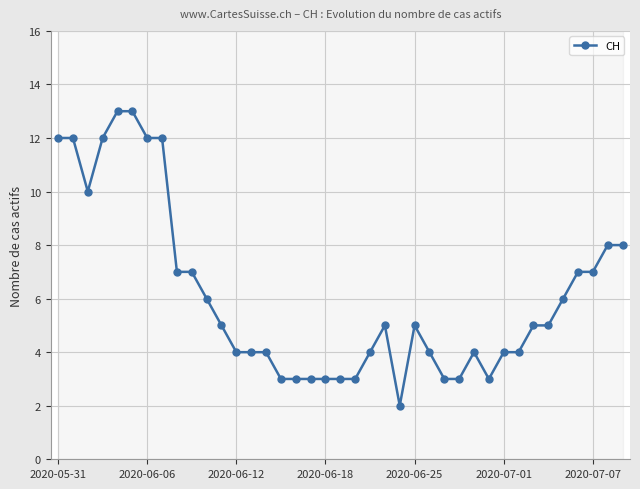

What is the difference between the maximum and minimum values?

11